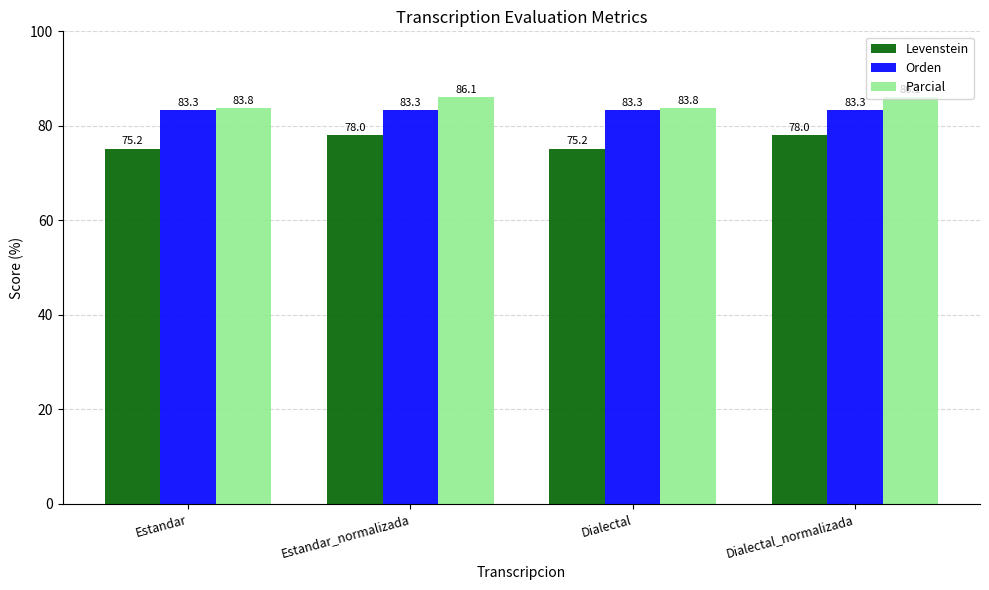

What value does the Levenstein series have at Dialectal?

75.2